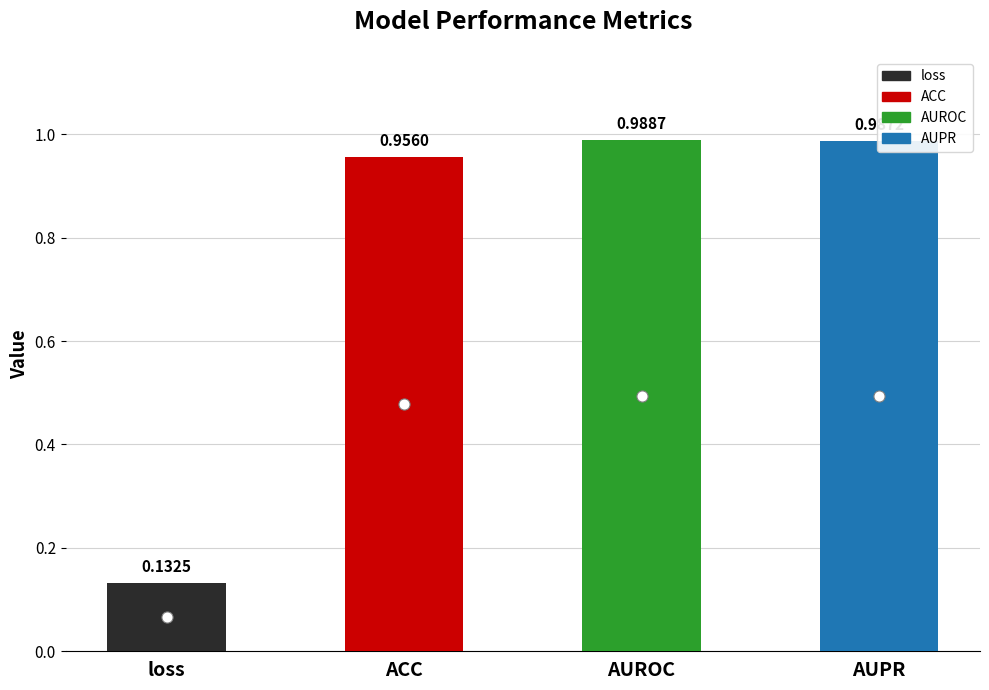

The chart shows a value of 0.3 at AUPR. True or false?

False